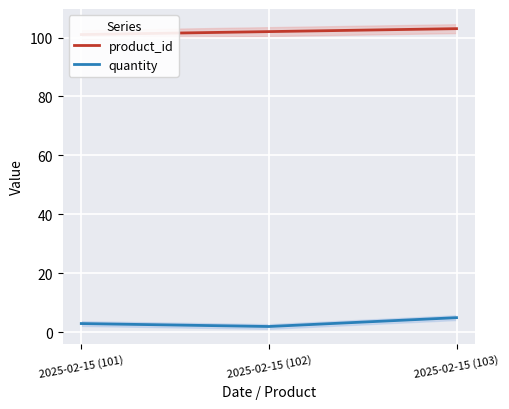

What is the total value across all series at 2025-02-15 (101)?

104